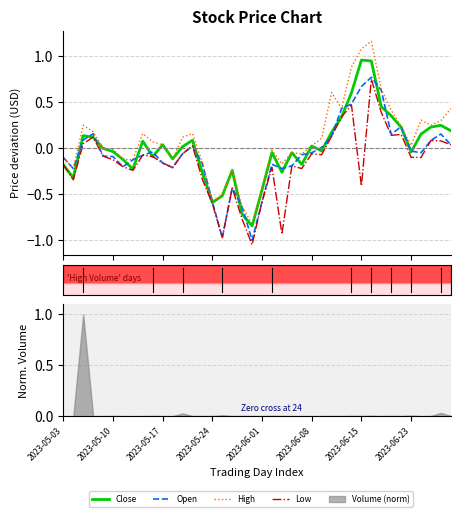

True or false: High and Low cross at least once.

False